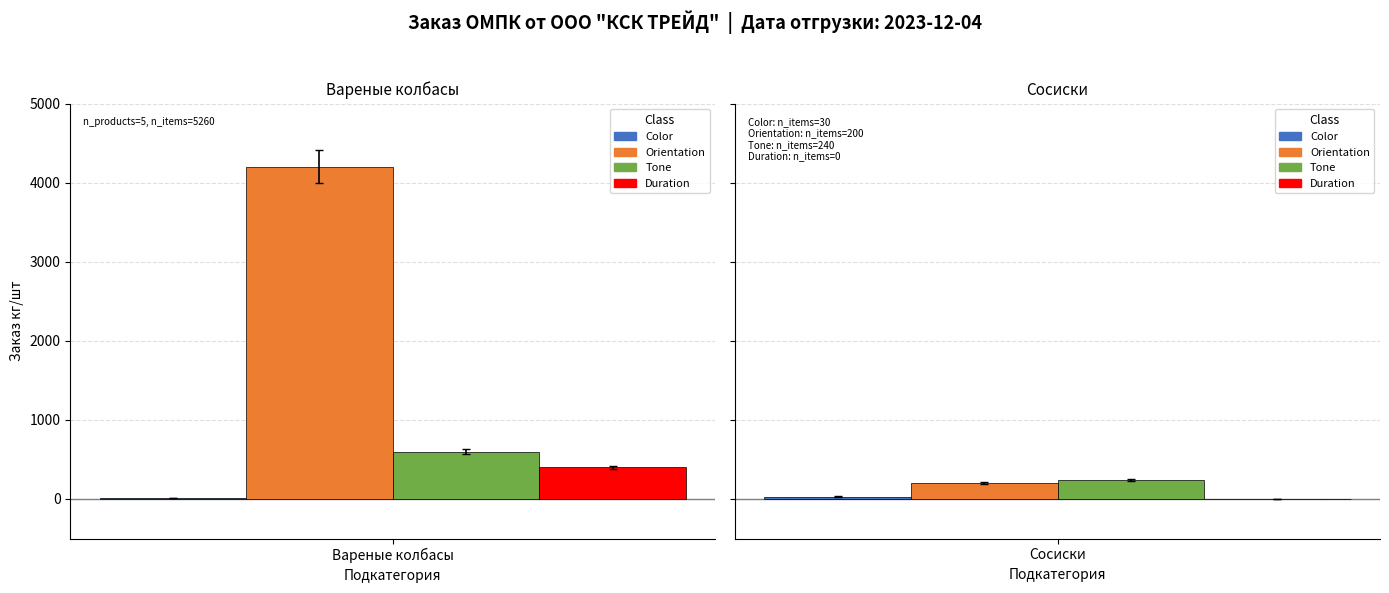

Reading left to right, extract all data points from this chart.

Color: Вареные колбасы=10	Сосиски=30
Orientation: Вареные колбасы=4200	Сосиски=200
Tone: Вареные колбасы=600	Сосиски=240
Duration: Вареные колбасы=400	Сосиски=0